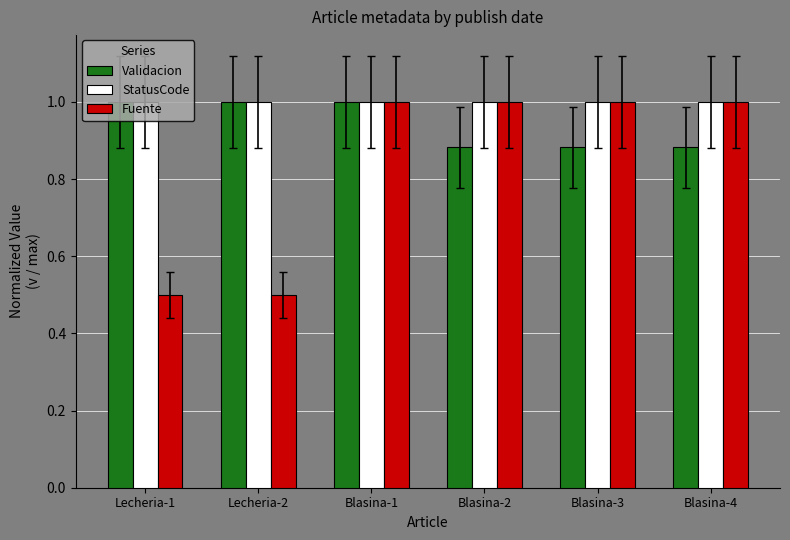

What is the minimum value for StatusCode?

1.0